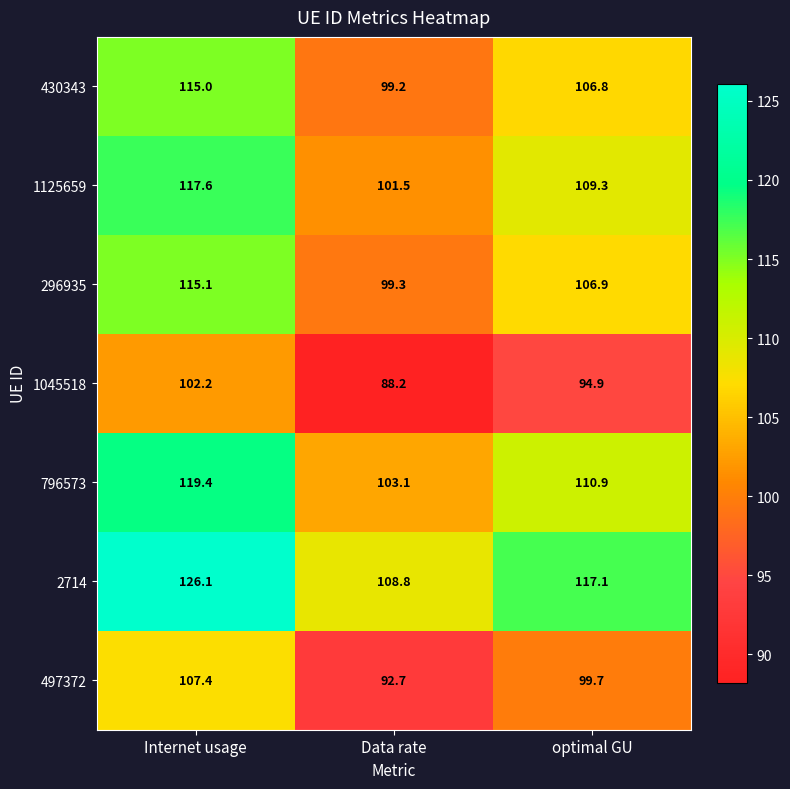

Reading left to right, list all the values displayed in this chart.

430343: Internet usage=115.0	Data rate=99.2	optimal GU=106.8
1125659: Internet usage=117.6	Data rate=101.5	optimal GU=109.3
296935: Internet usage=115.1	Data rate=99.3	optimal GU=106.9
1045518: Internet usage=102.2	Data rate=88.2	optimal GU=94.9
796573: Internet usage=119.4	Data rate=103.1	optimal GU=110.9
2714: Internet usage=126.1	Data rate=108.8	optimal GU=117.1
497372: Internet usage=107.4	Data rate=92.7	optimal GU=99.7